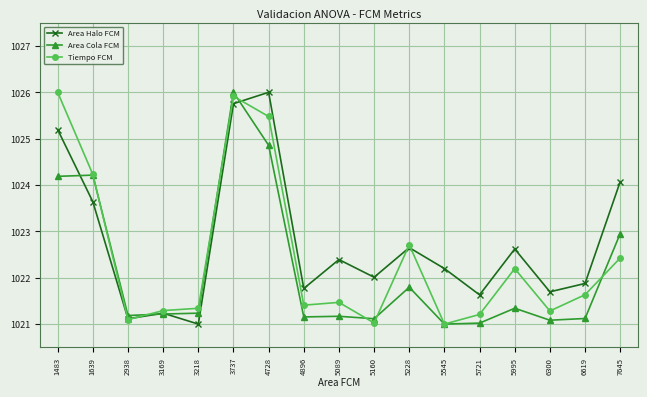

Is the value of Tiempo FCM at 5721 greater than the value of Area Halo FCM at 4728?

No